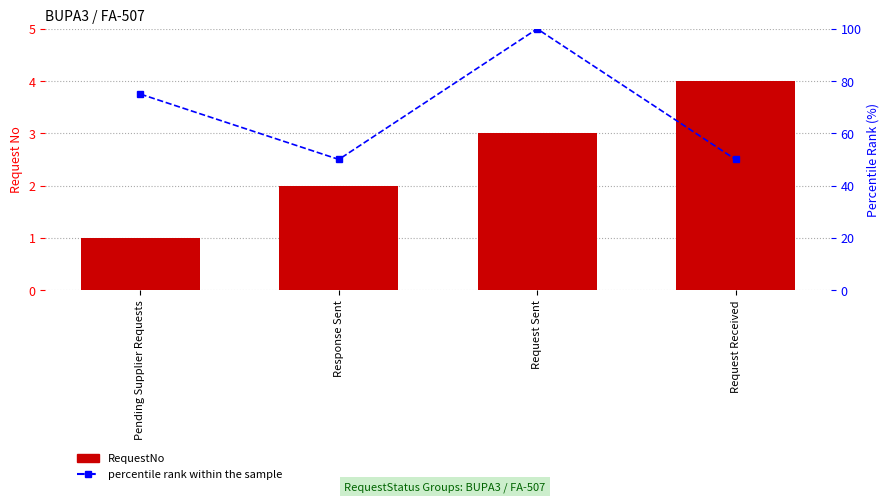

What is the smallest value displayed?

1